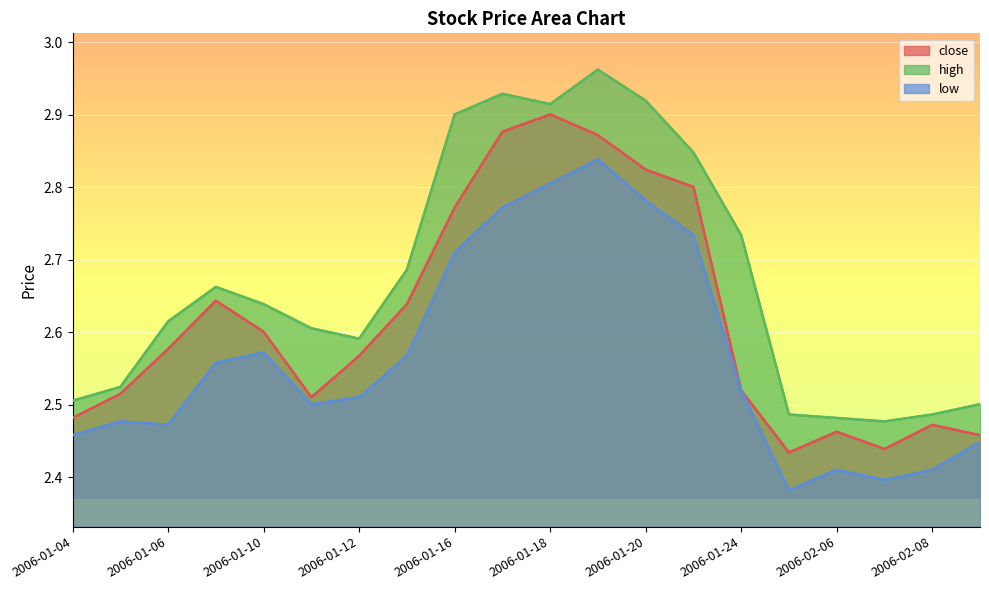

Which series changed the most between 2006-01-05 and 2006-02-08?

low